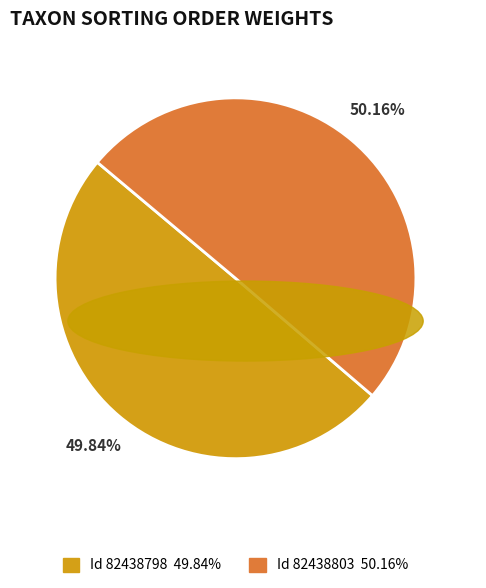

Is there a majority slice in this chart?

Yes